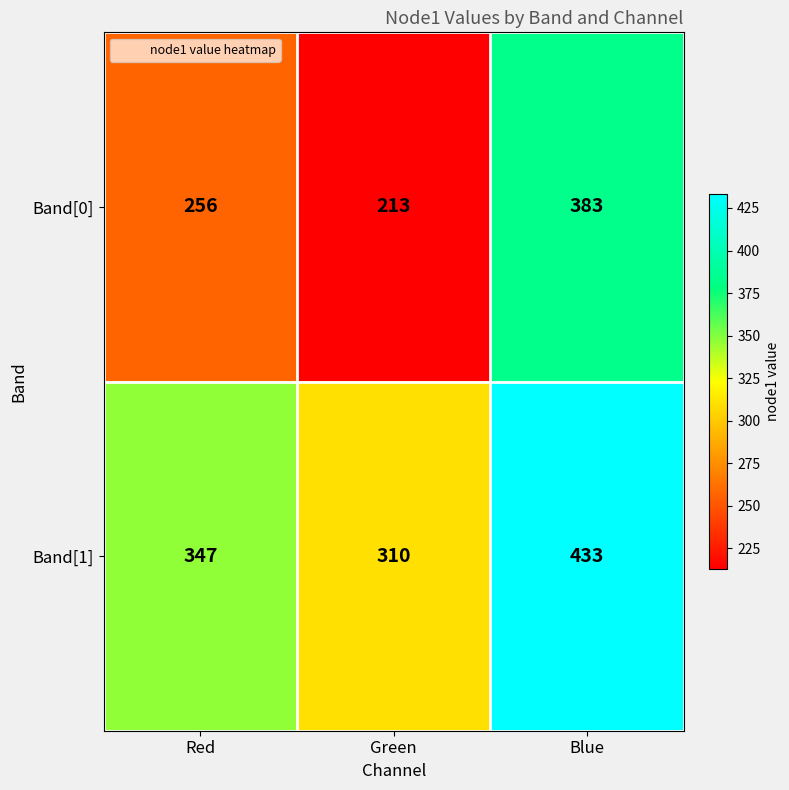

Rank the categories by Band[1] value from lowest to highest.

Green, Red, Blue